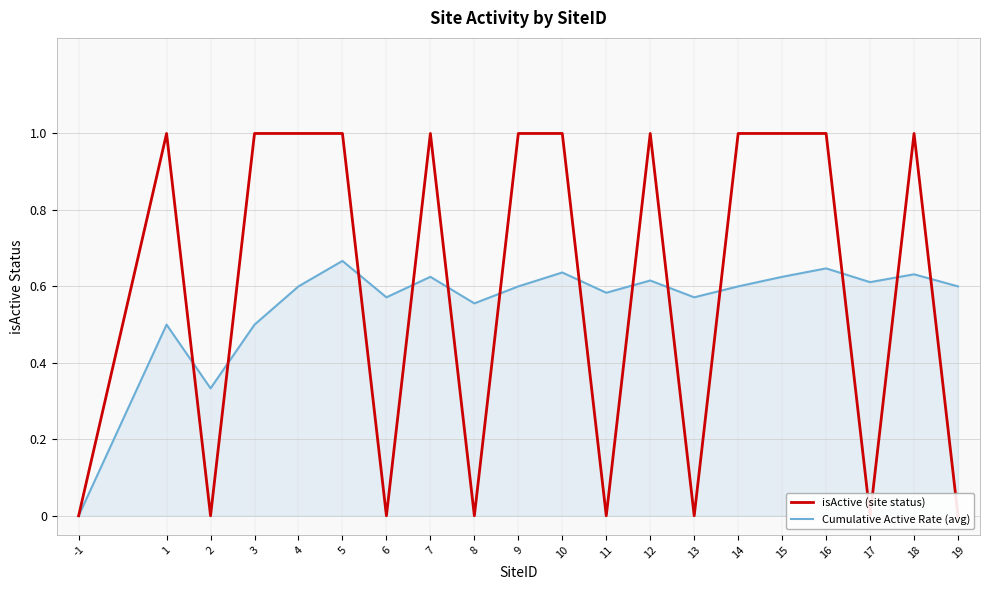

Which category has the highest value in the Cumulative Active Rate (avg) series?

5